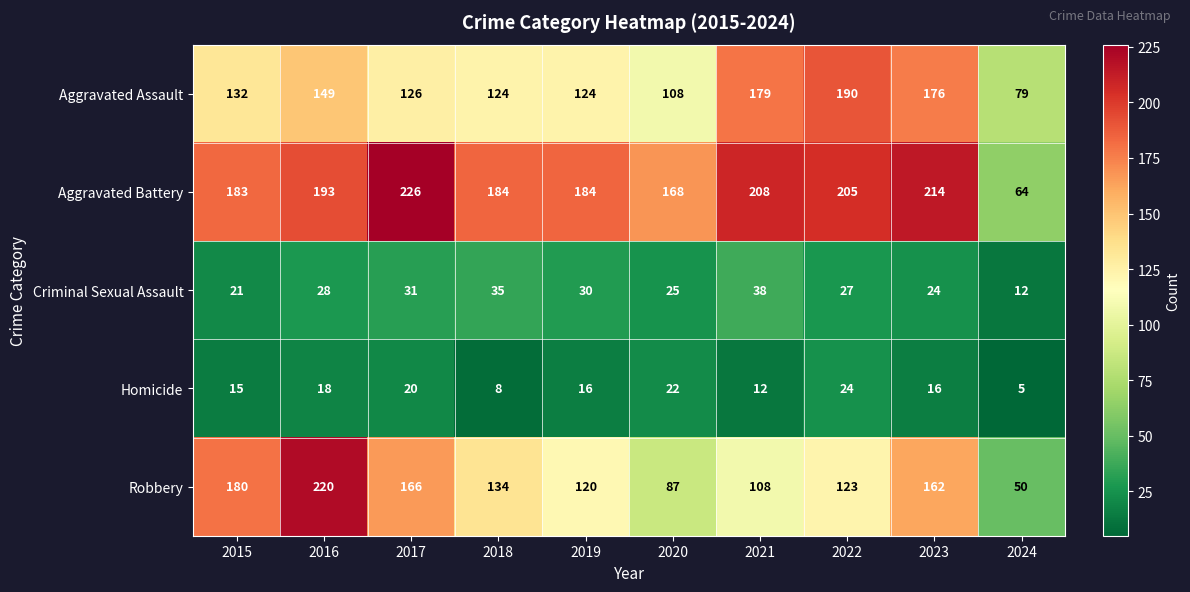

Is it true that Criminal Sexual Assault equals 35 at 2018?

True